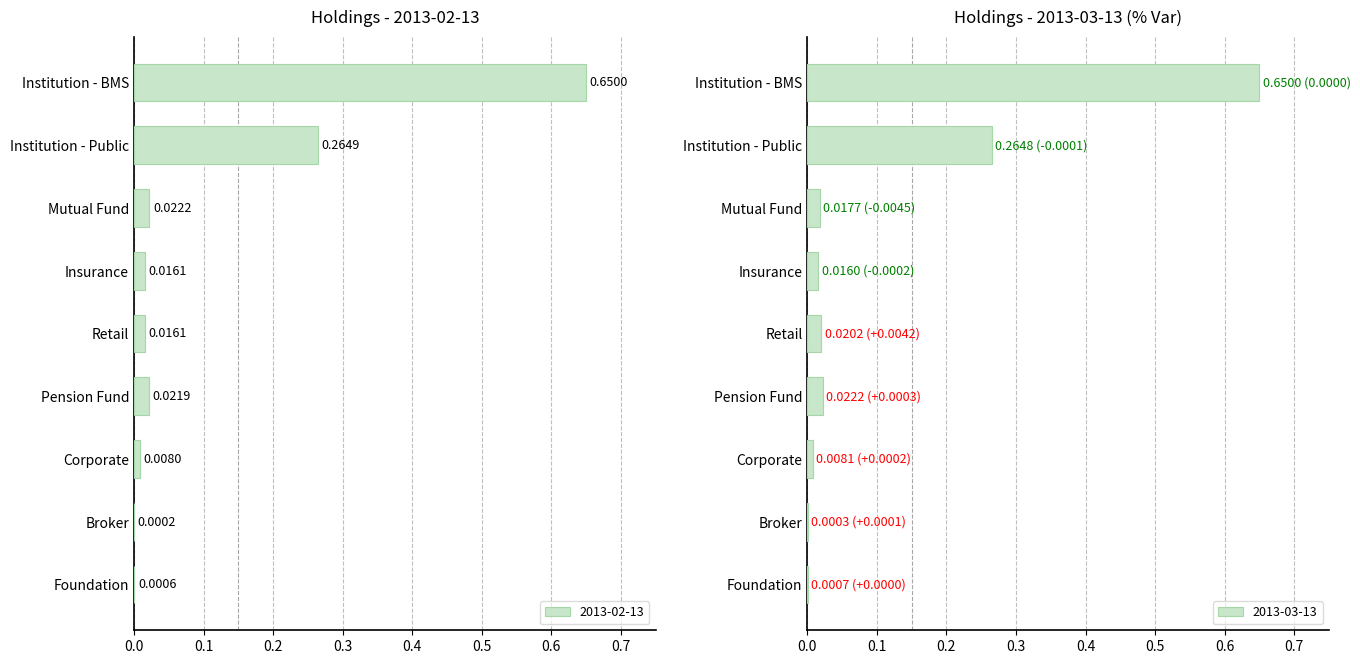

How many groups of bars are there?

9